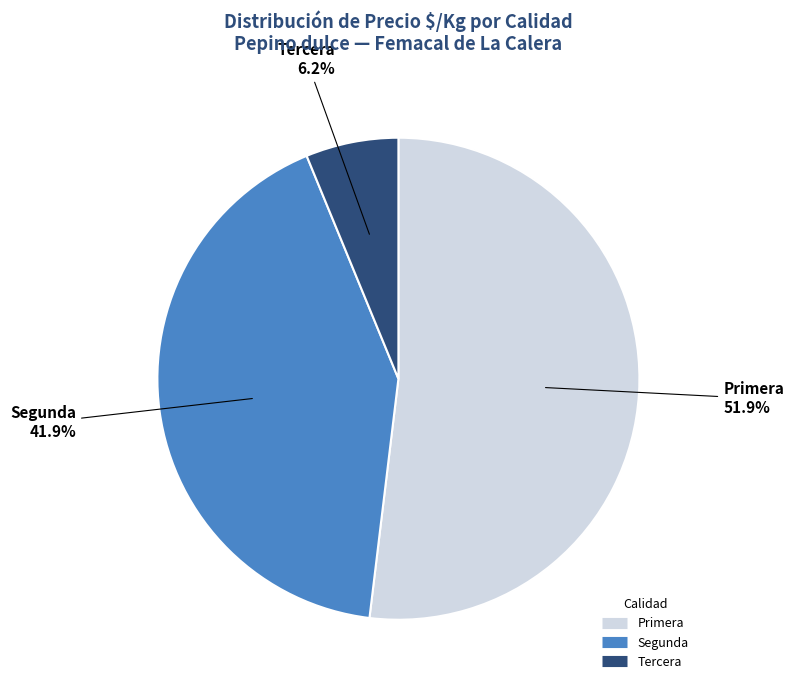

Count the number of slices in the pie.

3